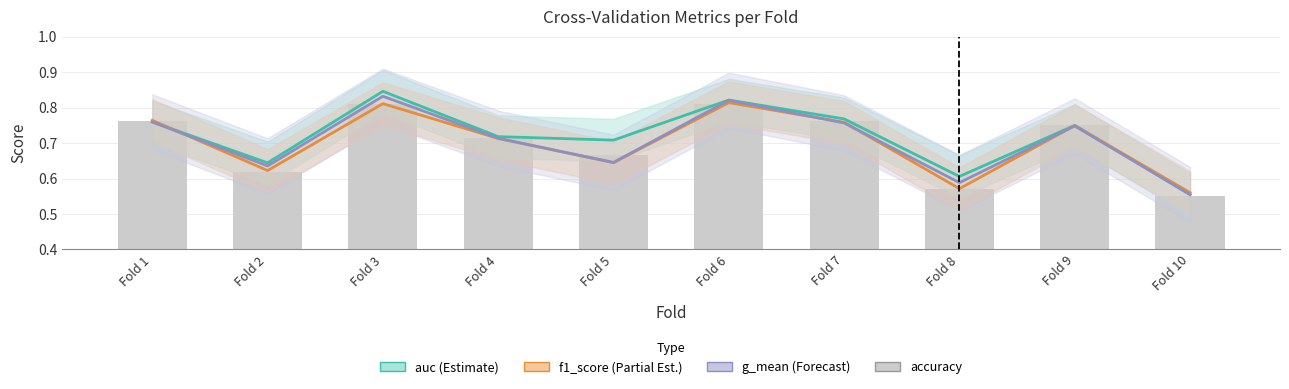

The value at Fold 8 is 0.6. True or false?

True